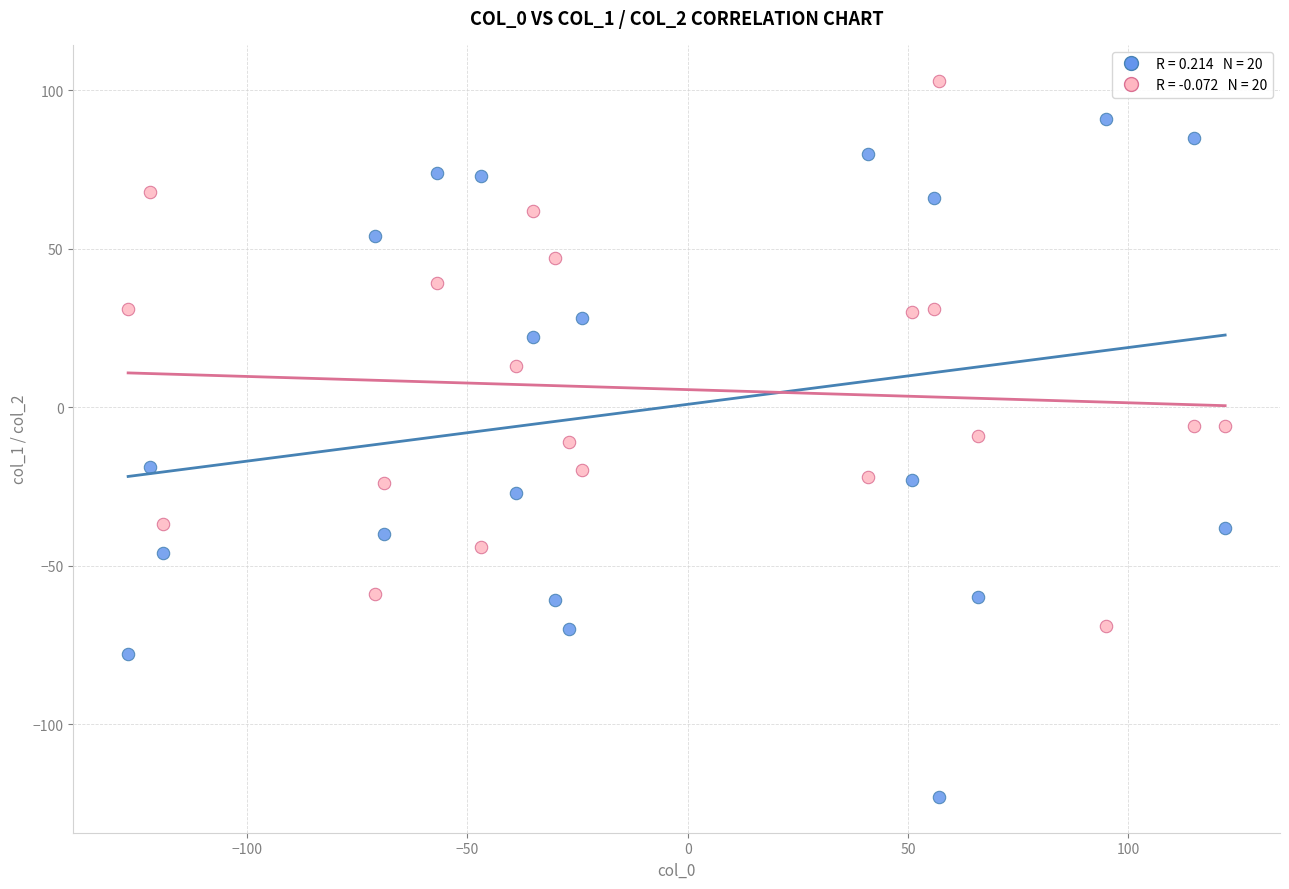

Across all data points, what is the range of X values (max minus min)?

249